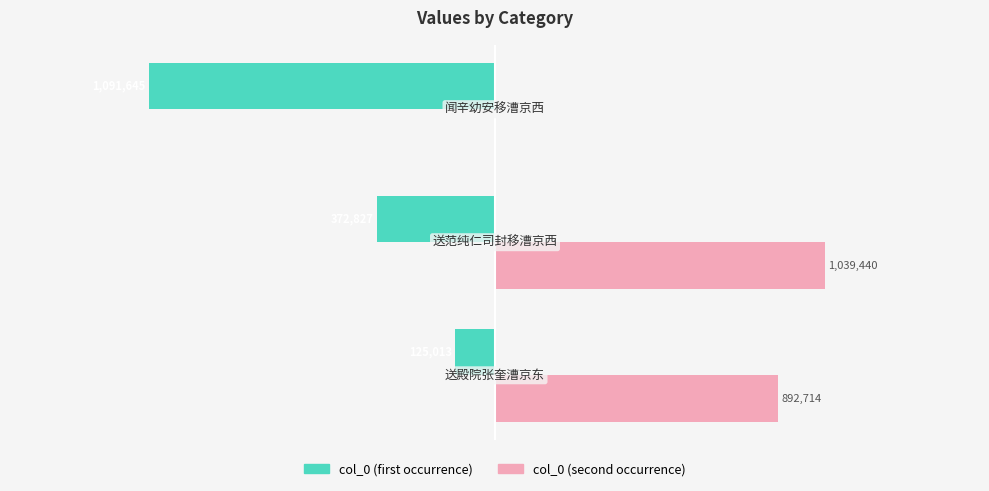

Reading left to right, list all the values displayed in this chart.

col_0 (first occurrence): -125013	-372827	-1091645
col_0 (second occurrence): 892714	1039440	0